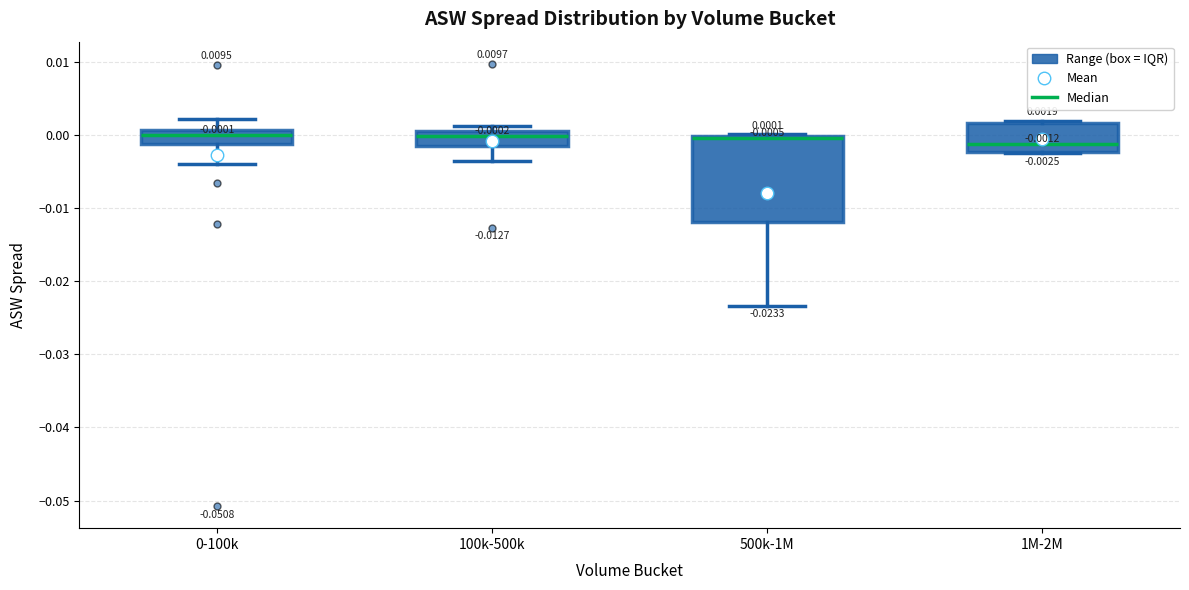

Comparing the boxes themselves (not the whiskers), which one is the tallest?

500k-1M